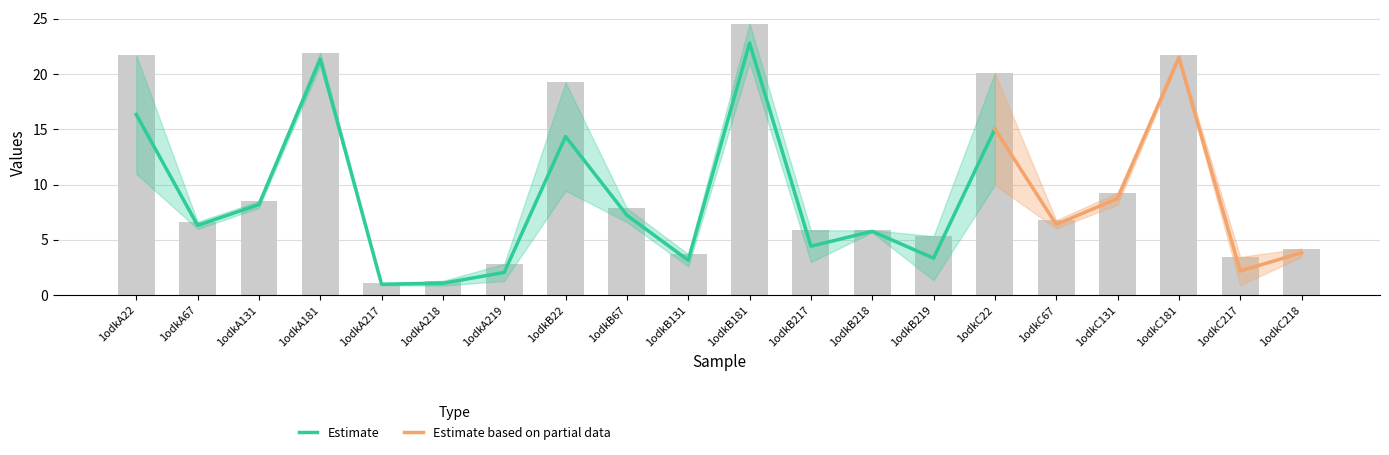

What is the difference between the values at 1odkC217 and 1odkB181?

21.1